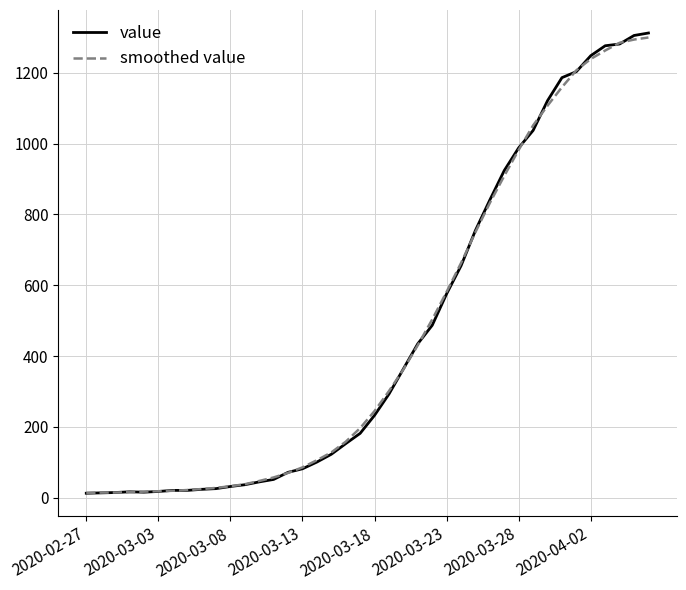

What is the greatest value displayed?

1312.0